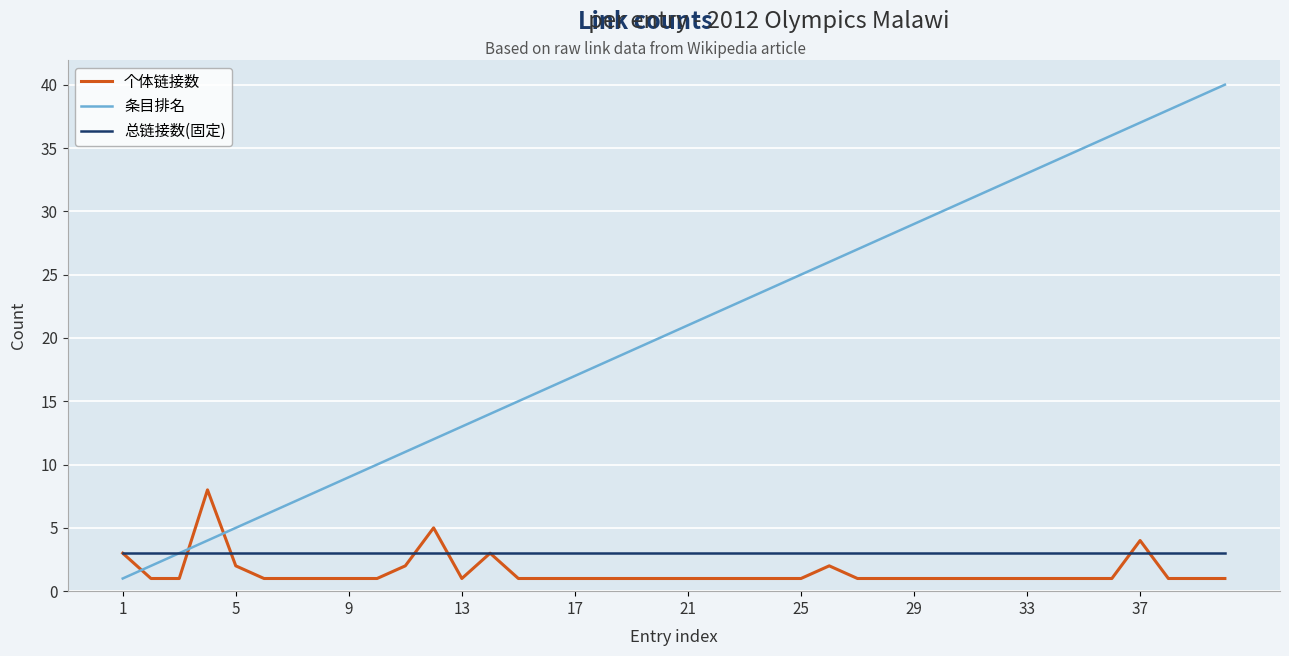

True or false: 总链接数(固定) and 个体链接数 cross at least once.

True